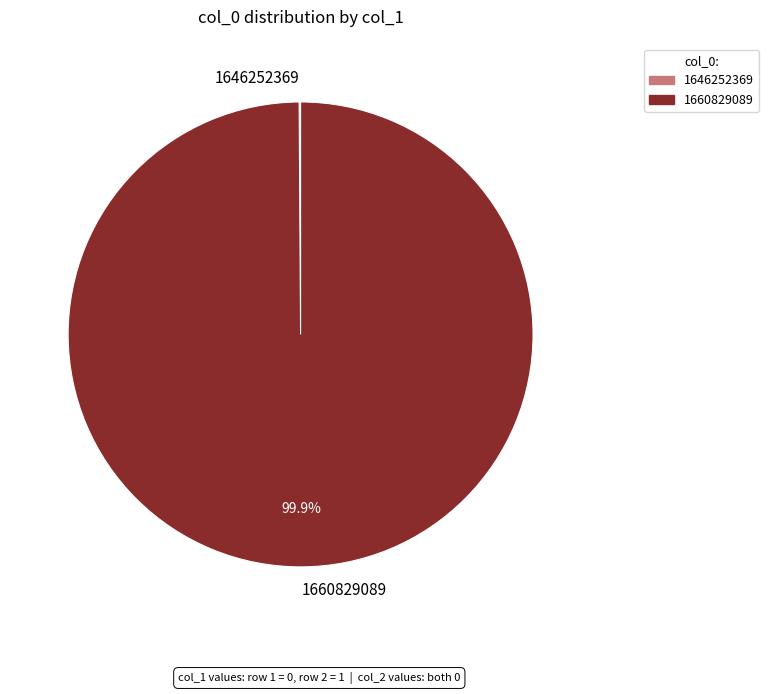

To the nearest percent, what is the difference between the largest and smallest slice percentages?

100%